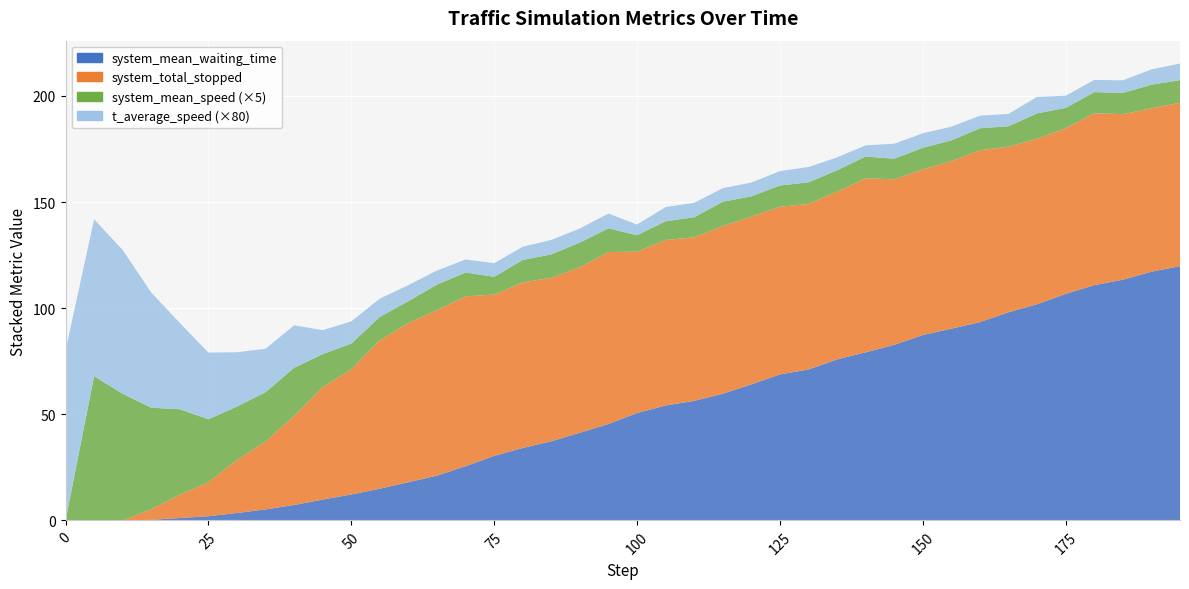

Reading left to right, transcribe all the data shown in this chart.

system_total_stopped: 0.0	0.0	0.0	5.0	11.0	16.0	25.0	32.0	42.0	53.0	59.0	70.0	75.0	78.0	80.0	76.0	78.0	77.0	78.0	81.0	76.0	78.0	77.0	79.0	79.0	79.0	78.0	79.0	82.0	78.0	78.0	79.0	81.0	78.0	78.0	78.0	81.0	78.0	77.0	77.0
system_mean_speed: 0.0	13.6	11.9	9.6	8.0	5.9	5.0	4.6	4.5	3.1	2.4	2.2	2.1	2.4	2.2	1.7	2.1	2.2	2.3	2.2	1.6	1.8	1.9	2.3	1.9	2.0	2.0	2.0	2.0	1.9	2.0	1.9	2.1	1.9	2.4	1.9	2.0	2.0	2.2	2.1
t_average_speed: 1.0	0.9	0.8	0.7	0.5	0.4	0.3	0.3	0.2	0.1	0.1	0.1	0.1	0.1	0.1	0.1	0.1	0.1	0.1	0.1	0.1	0.1	0.1	0.1	0.1	0.1	0.1	0.1	0.1	0.1	0.1	0.1	0.1	0.1	0.1	0.1	0.1	0.1	0.1	0.1
system_mean_waiting_time: 0.0	0.0	0.0	0.2	1.1	1.9	3.5	5.2	7.3	9.8	12.2	14.9	18.0	21.1	25.5	30.4	34.1	37.3	41.3	45.4	50.6	54.1	56.3	59.7	64.1	68.8	71.1	75.8	79.2	82.7	87.3	90.3	93.4	98.1	101.8	106.7	110.8	113.4	117.2	119.8